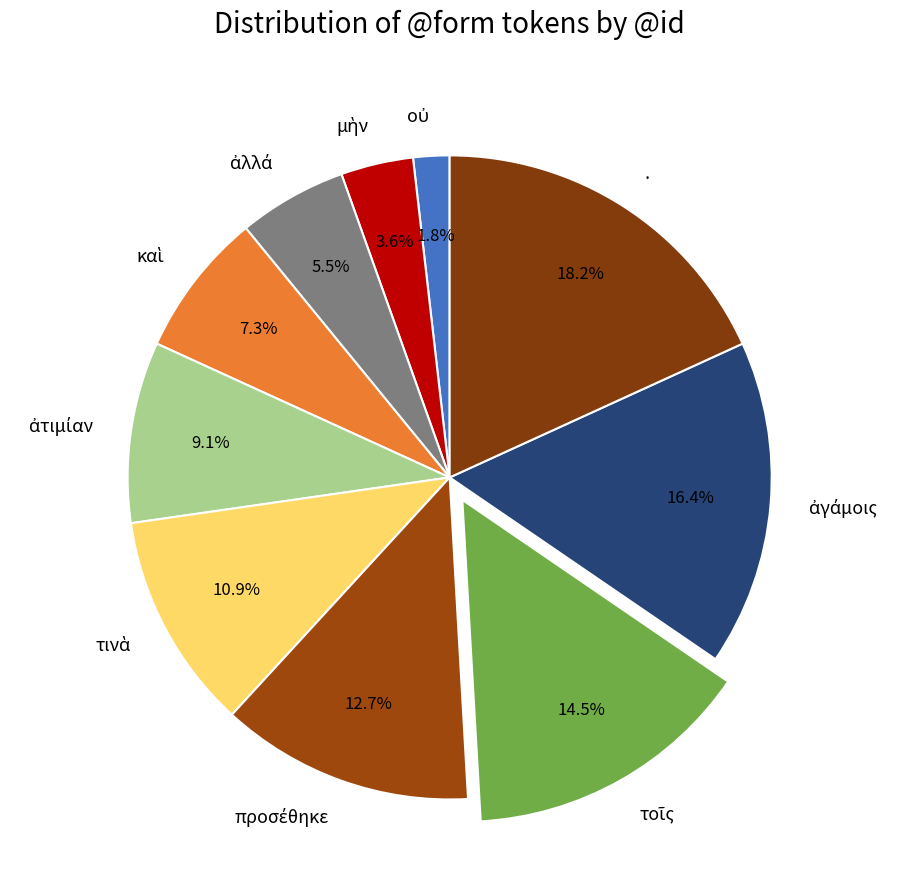

Which slice is the largest?

.